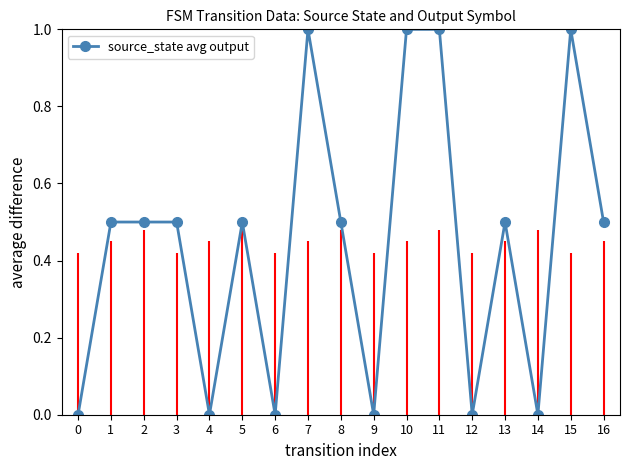

What is the change in value from 6 to 8?

+0.5